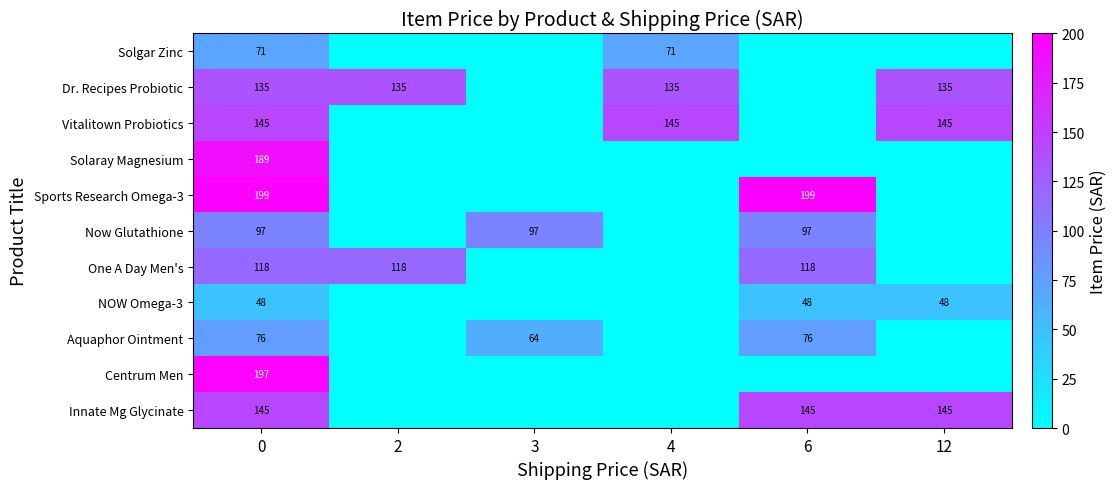

Is it true that Dr. Recipes Probiotic equals 135 at 2?

True